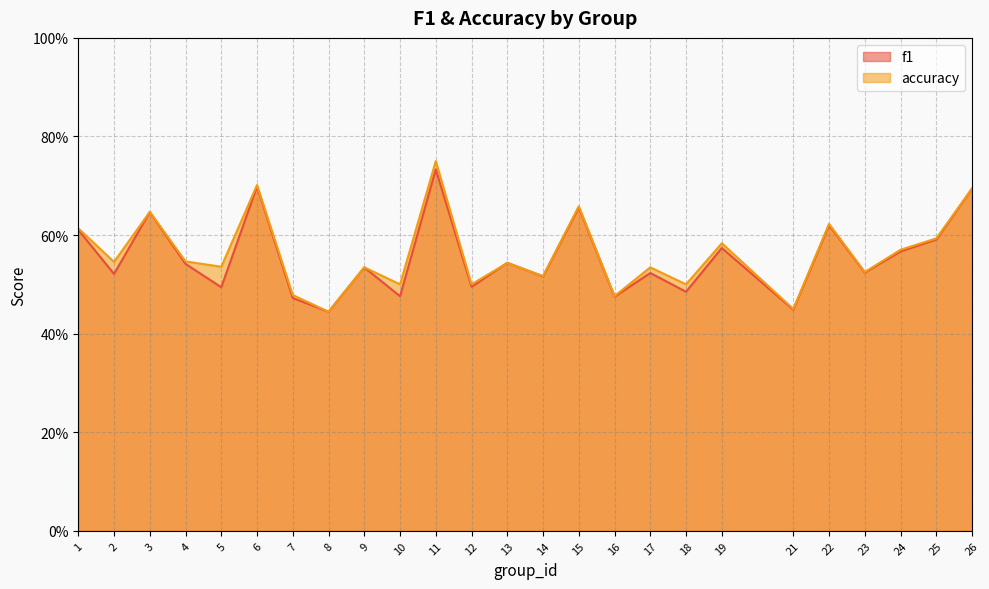

Reading left to right, extract all data points from this chart.

f1: 1=0.6	2=0.5	3=0.6	4=0.5	5=0.5	6=0.7	7=0.5	8=0.4	9=0.5	10=0.5	11=0.7	12=0.5	13=0.5	14=0.5	15=0.7	16=0.5	17=0.5	18=0.5	19=0.6	21=0.4	22=0.6	23=0.5	24=0.6	25=0.6	26=0.7
accuracy: 1=0.6	2=0.5	3=0.6	4=0.5	5=0.5	6=0.7	7=0.5	8=0.4	9=0.5	10=0.5	11=0.8	12=0.5	13=0.5	14=0.5	15=0.7	16=0.5	17=0.5	18=0.5	19=0.6	21=0.5	22=0.6	23=0.5	24=0.6	25=0.6	26=0.7